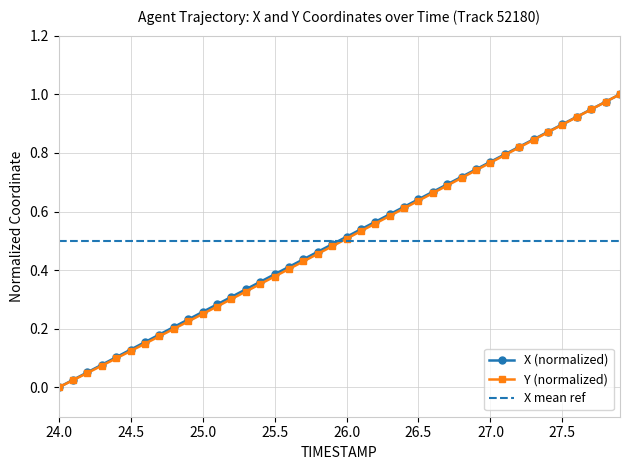

What is the average value of the X series?

0.5